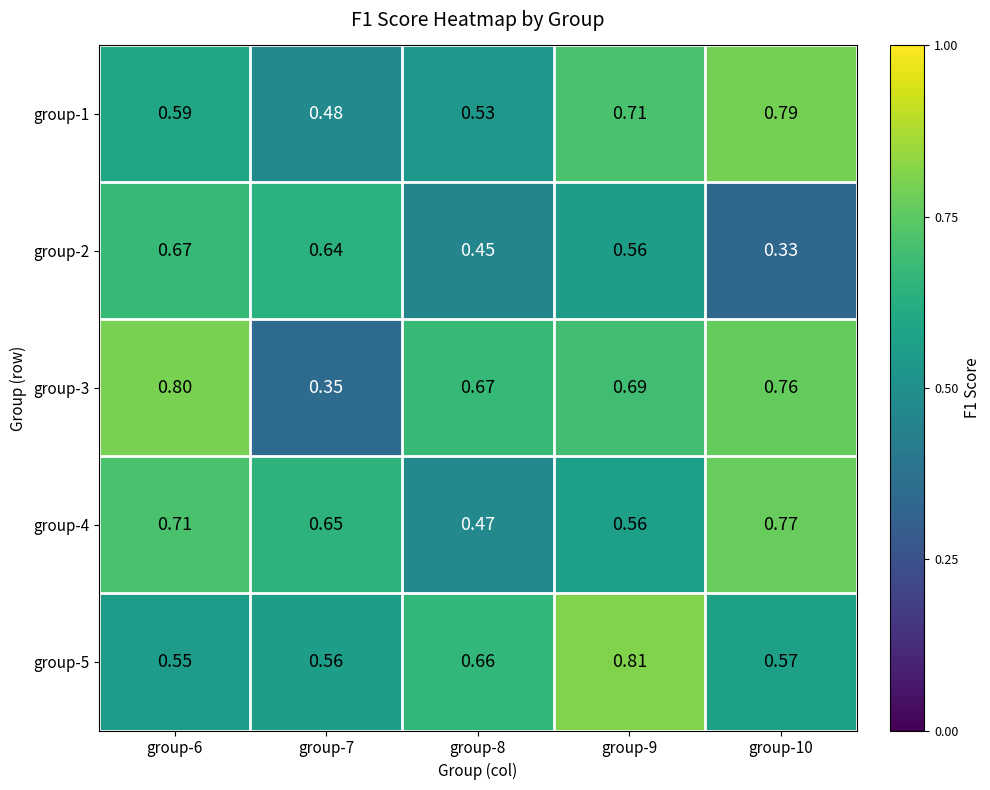

Count the number of data series in this chart.

5